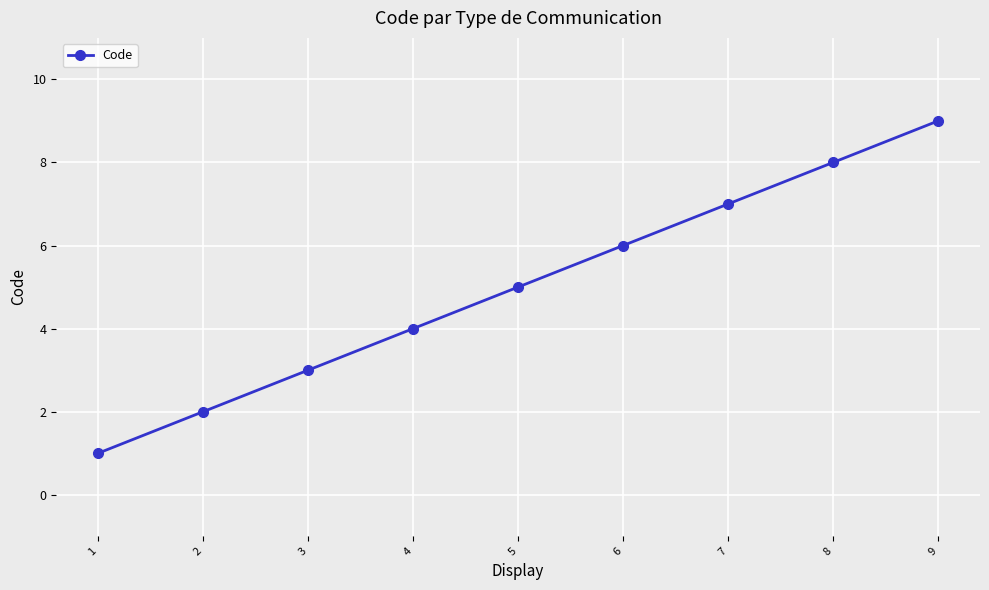

Reading left to right, what are all the values shown in this chart?

1=1	2=2	3=3	4=4	5=5	6=6	7=7	8=8	9=9